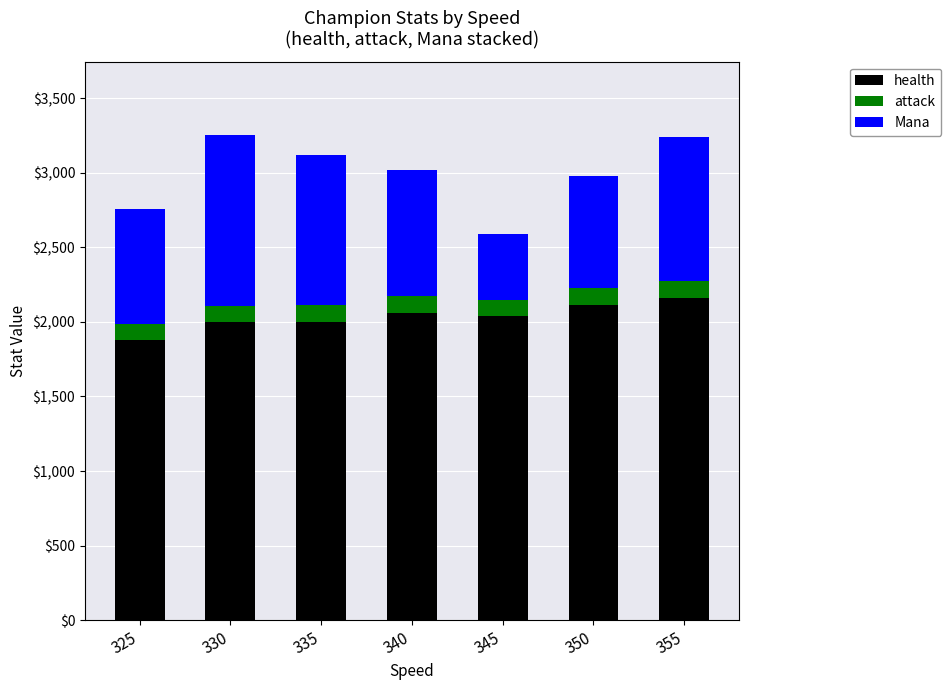

The health series shows 779.9 at 350. True or false?

False